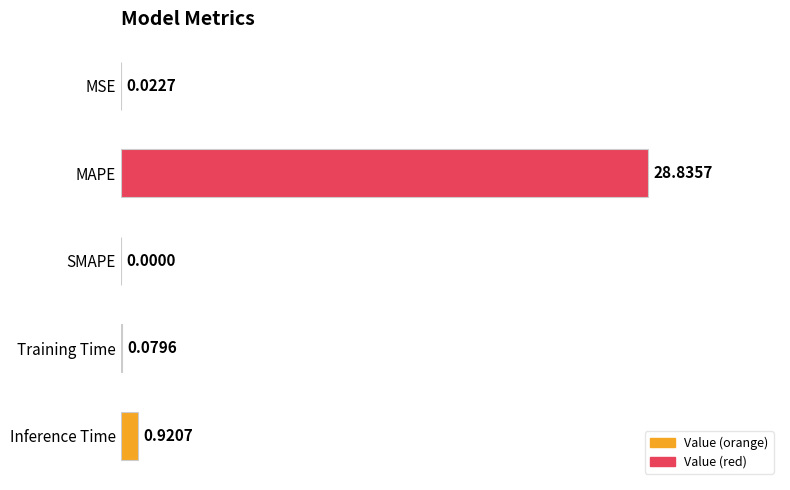

Between MSE and MAPE, which is larger?

MAPE